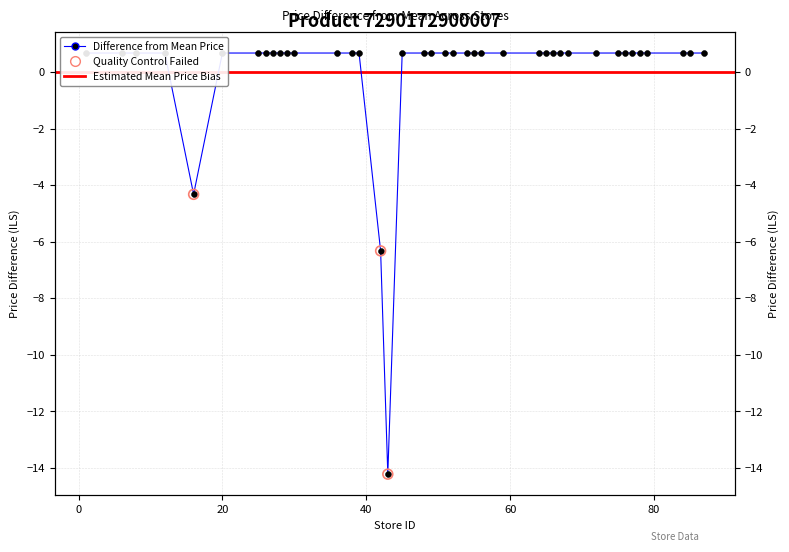

Between 49 and 51, which is larger?

49